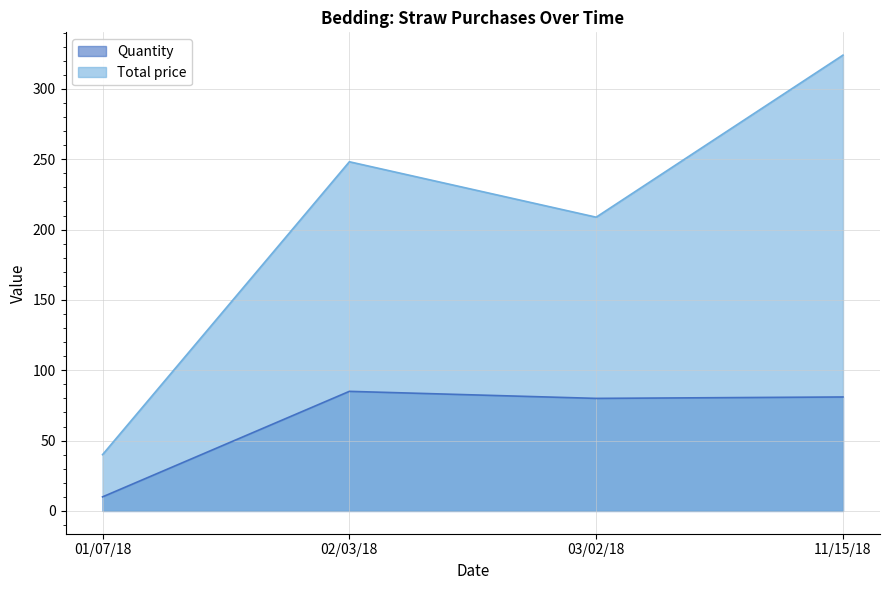

True or false: Quantity and Total price cross at least once.

False